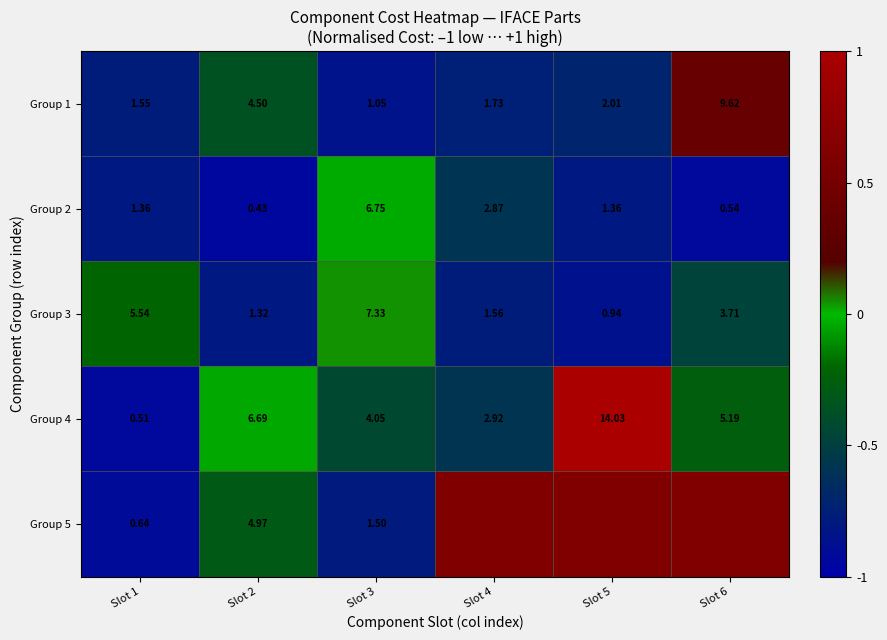

Is the value of Group 2 at Slot 4 greater than the value of Group 4 at Slot 3?

No